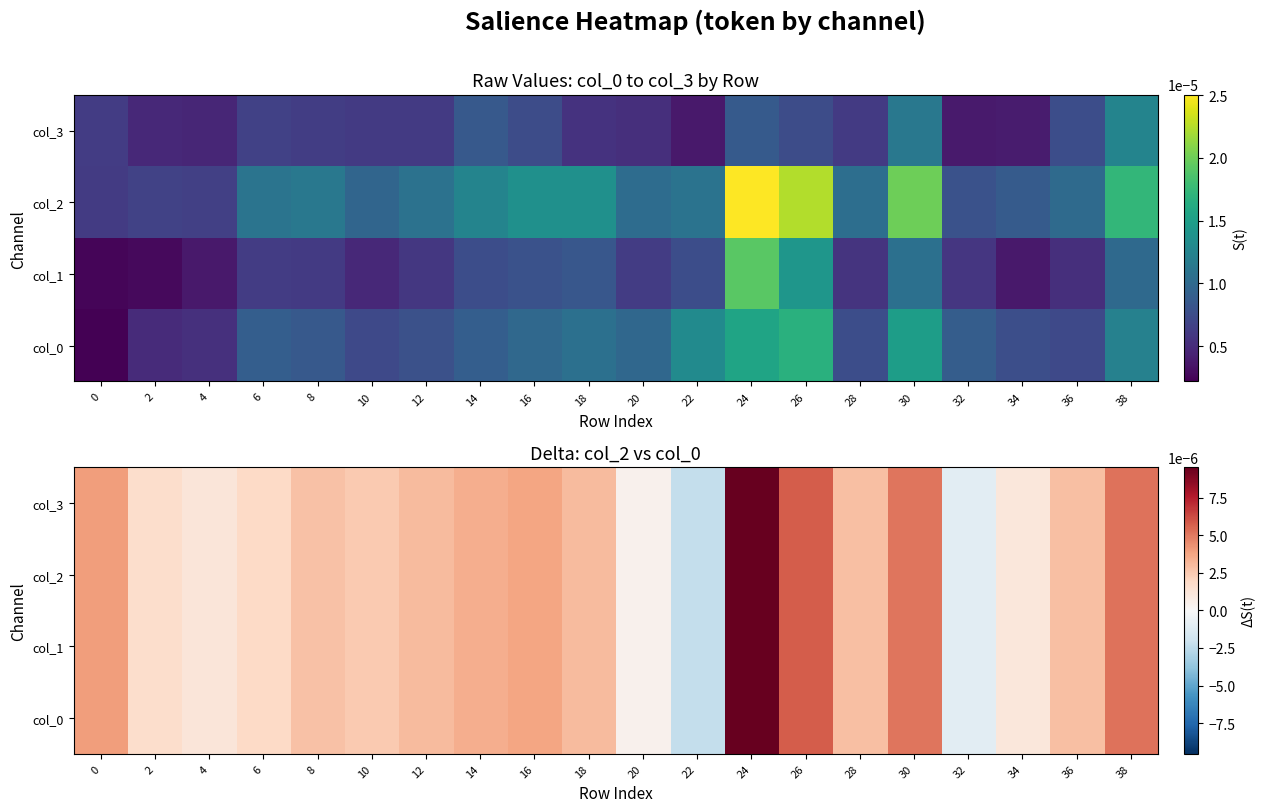

Is the value of col_3 at 2 greater than the value of col_0 at 38?

No